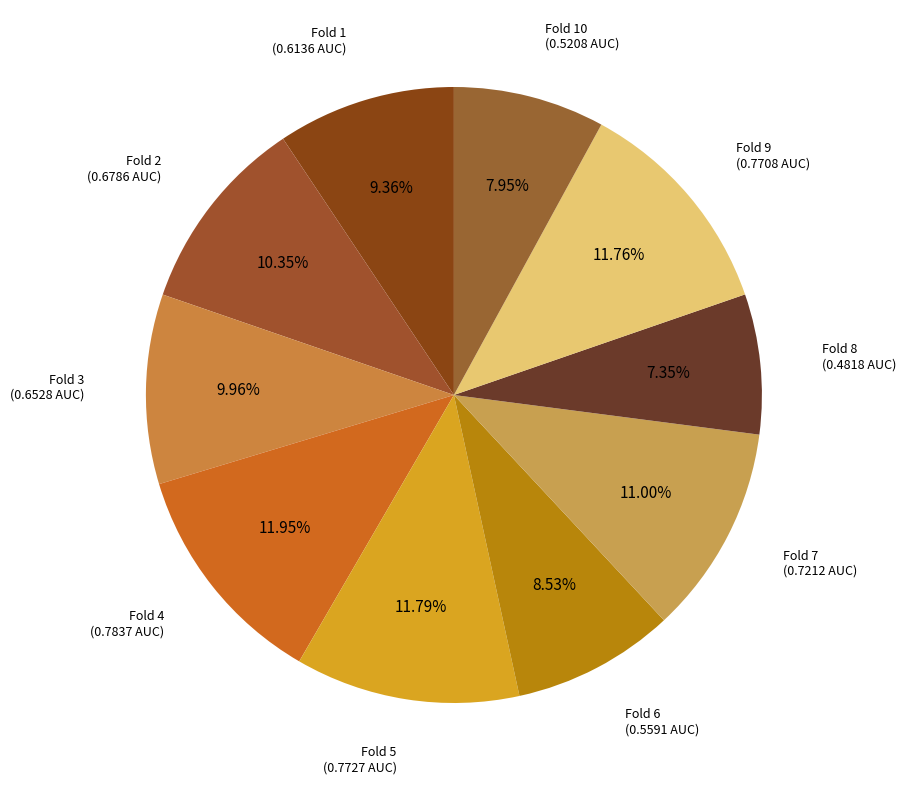

Does any single category account for the majority?

No